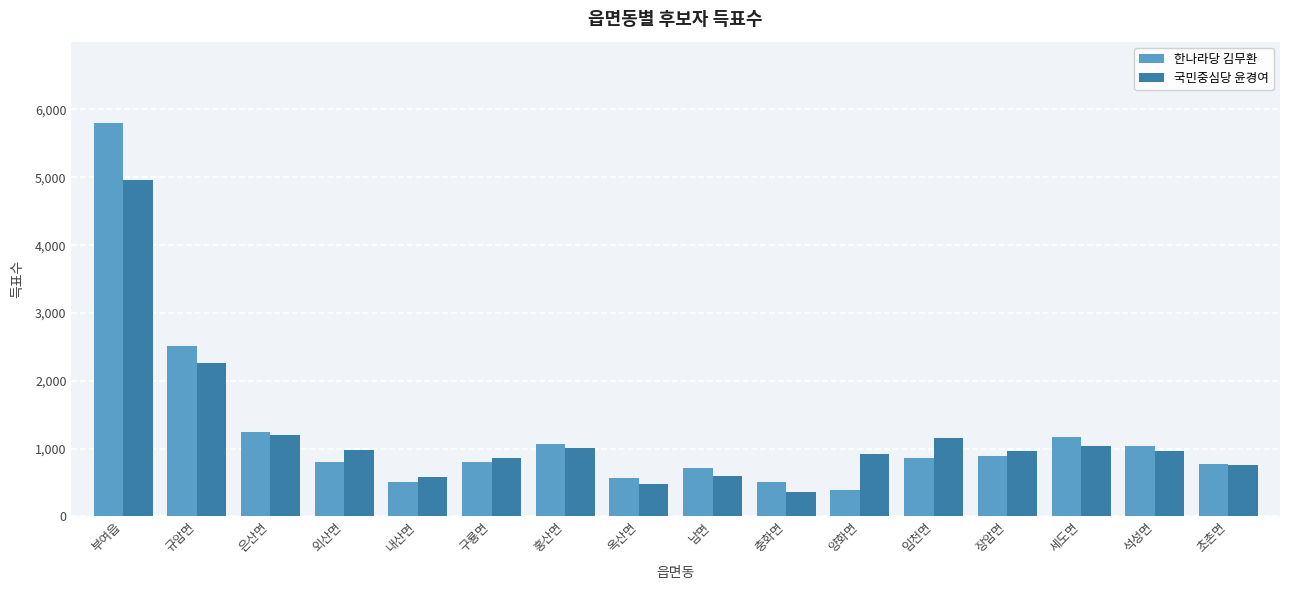

What is the label of the 3rd bar from the right?

세도면